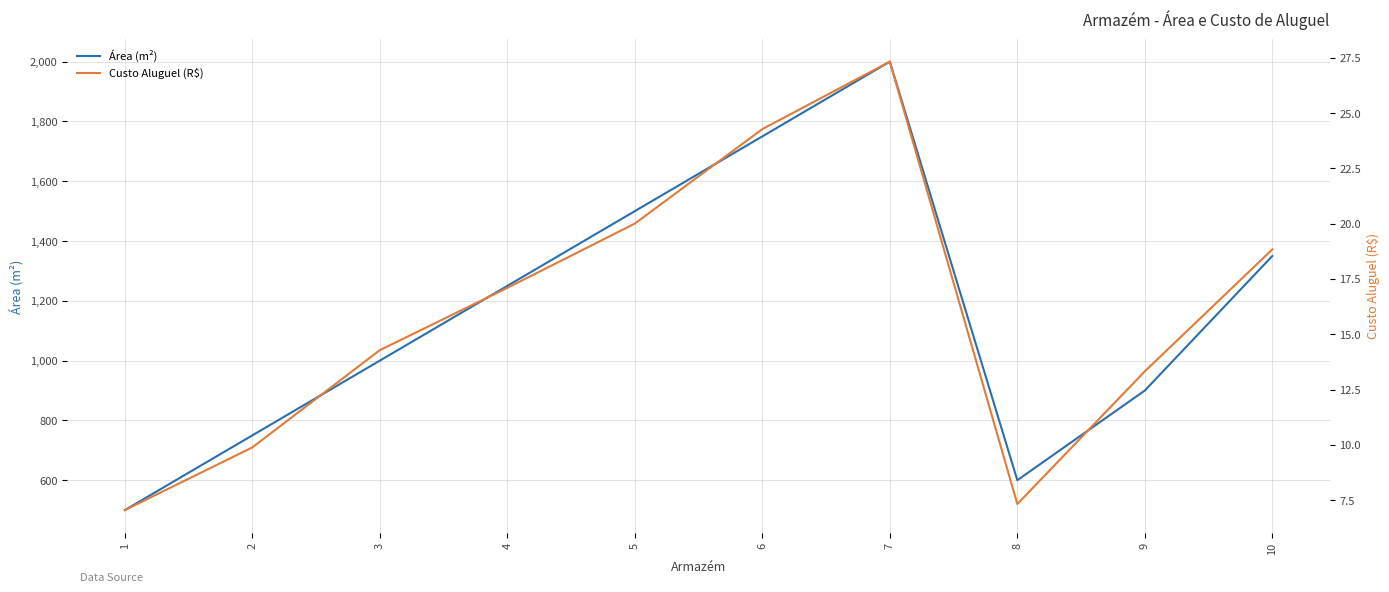

What is the difference between the maximum and second lowest values in the Custo Aluguel (R$) series?

20.0